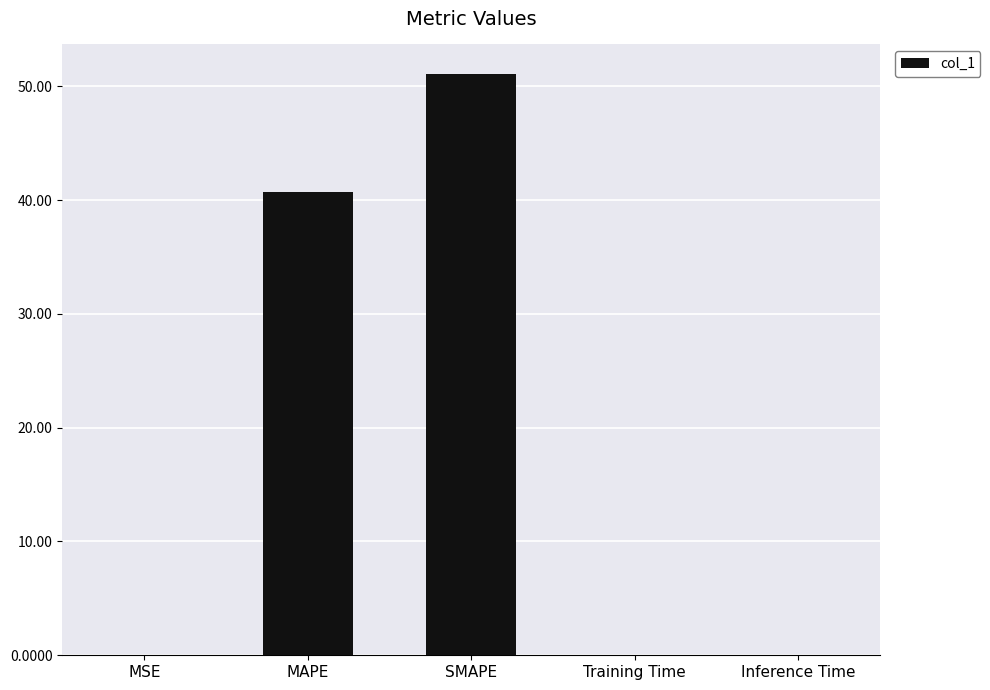

What value does the data have at MAPE?

40.7